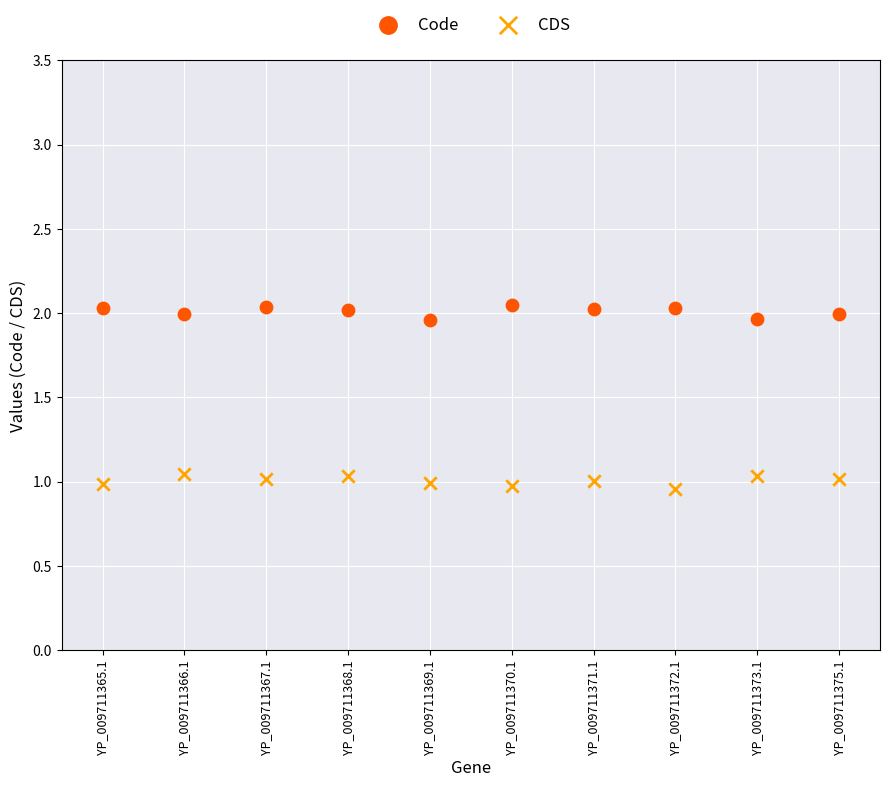

Which series contains the lowest Y value?

CDS